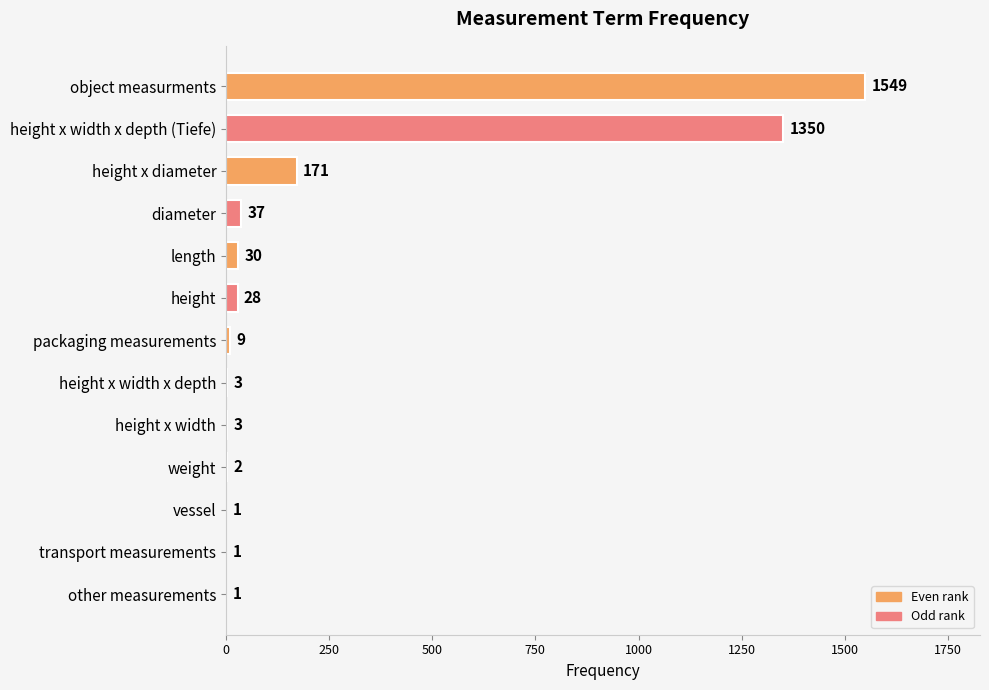

What is the sum of all values?

3185